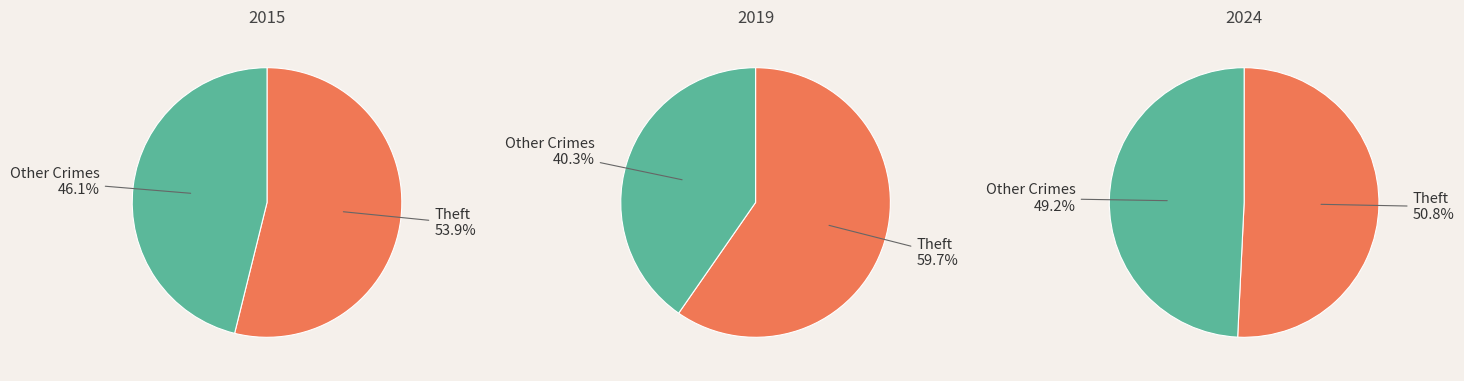

Do values_2015 and 4 together represent more than half of the pie?

No